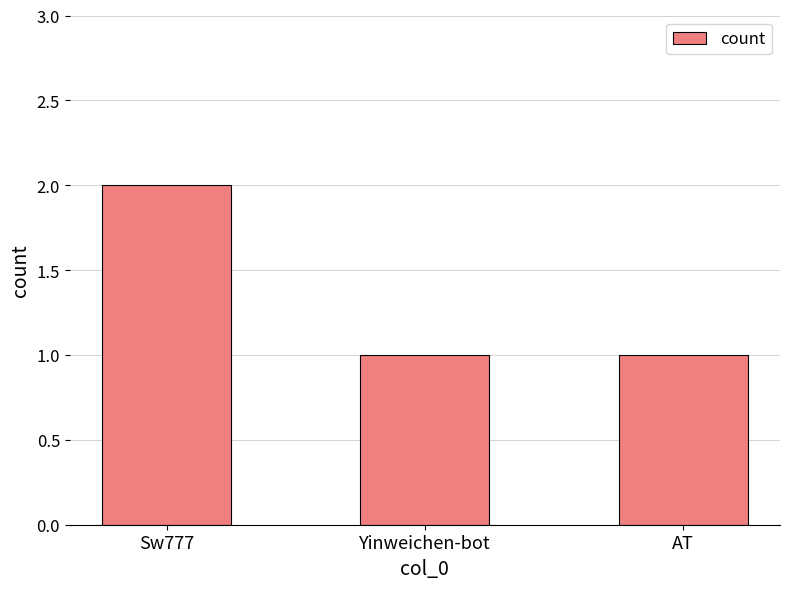

True or false: the data shows 2 at AT.

False